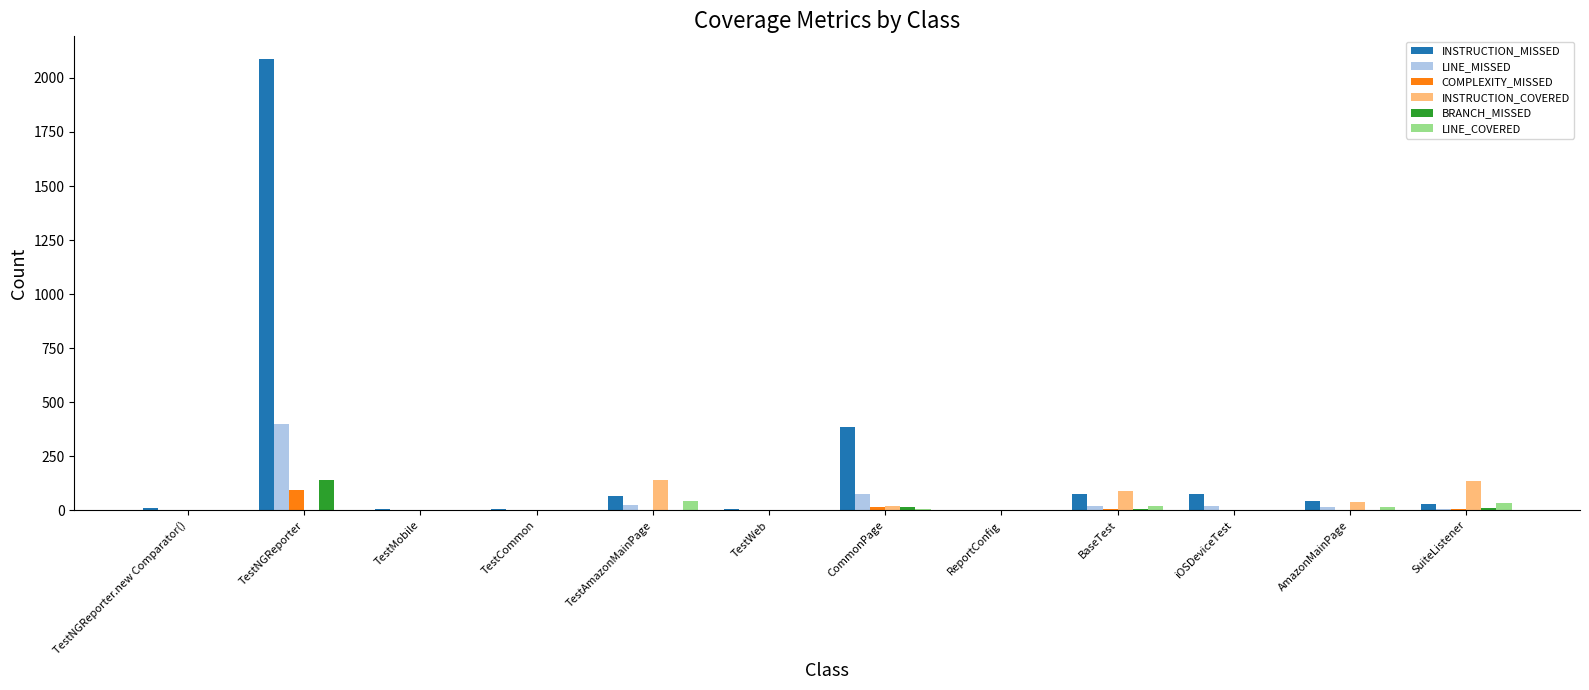

The value of COMPLEXITY_MISSED at CommonPage is 16. True or false?

True